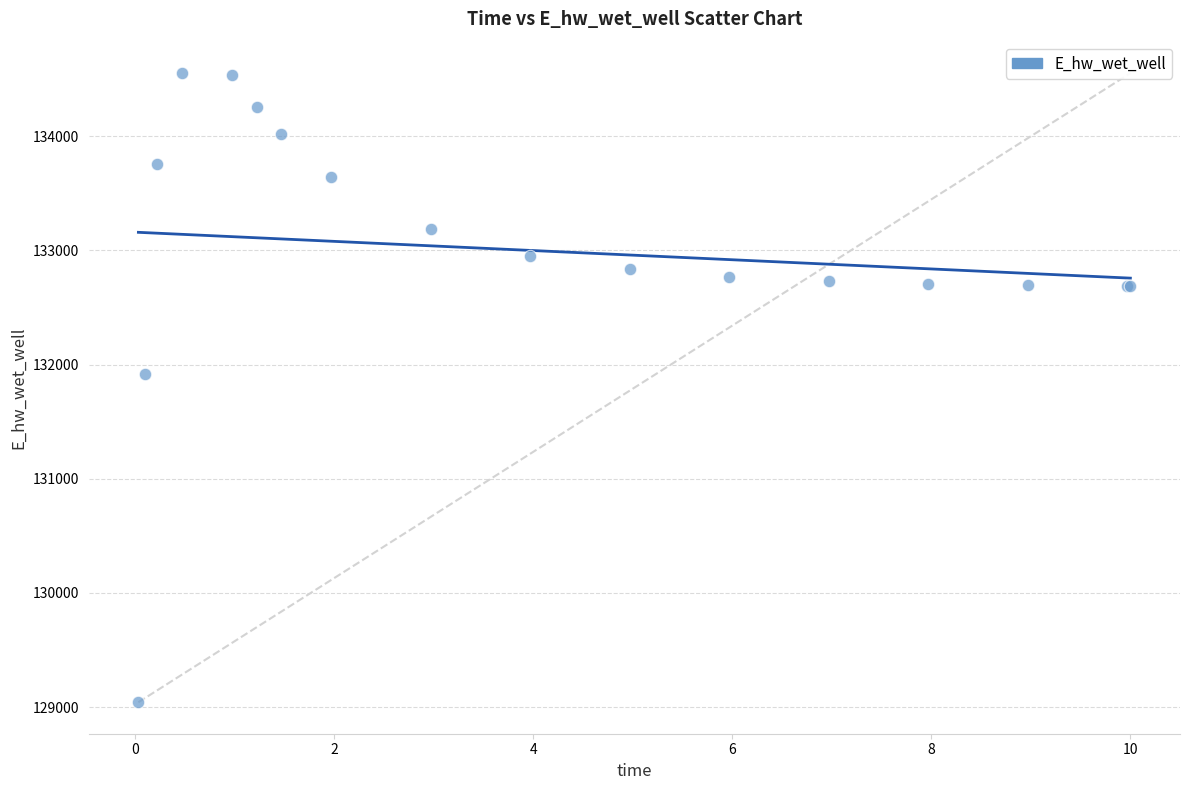

What Y value in the scatter plot is closest to 131796?

131916.6